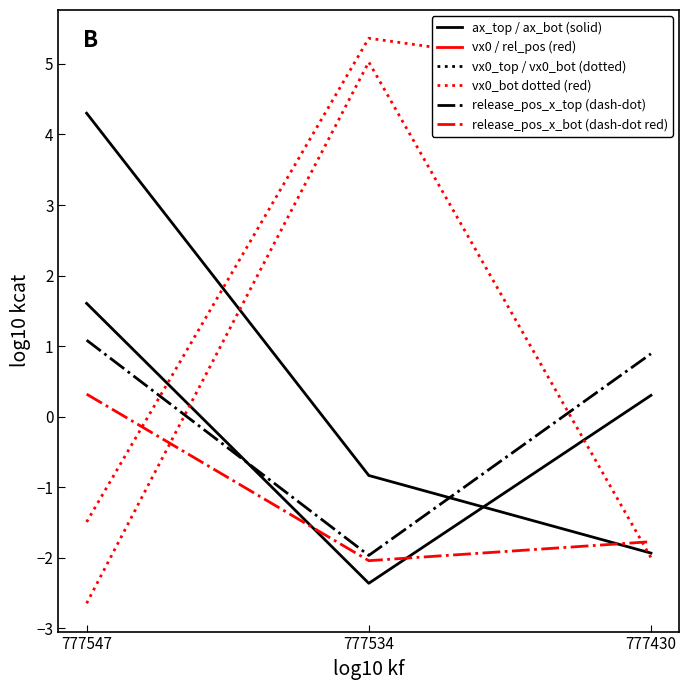

How many lines are shown in the chart?

6